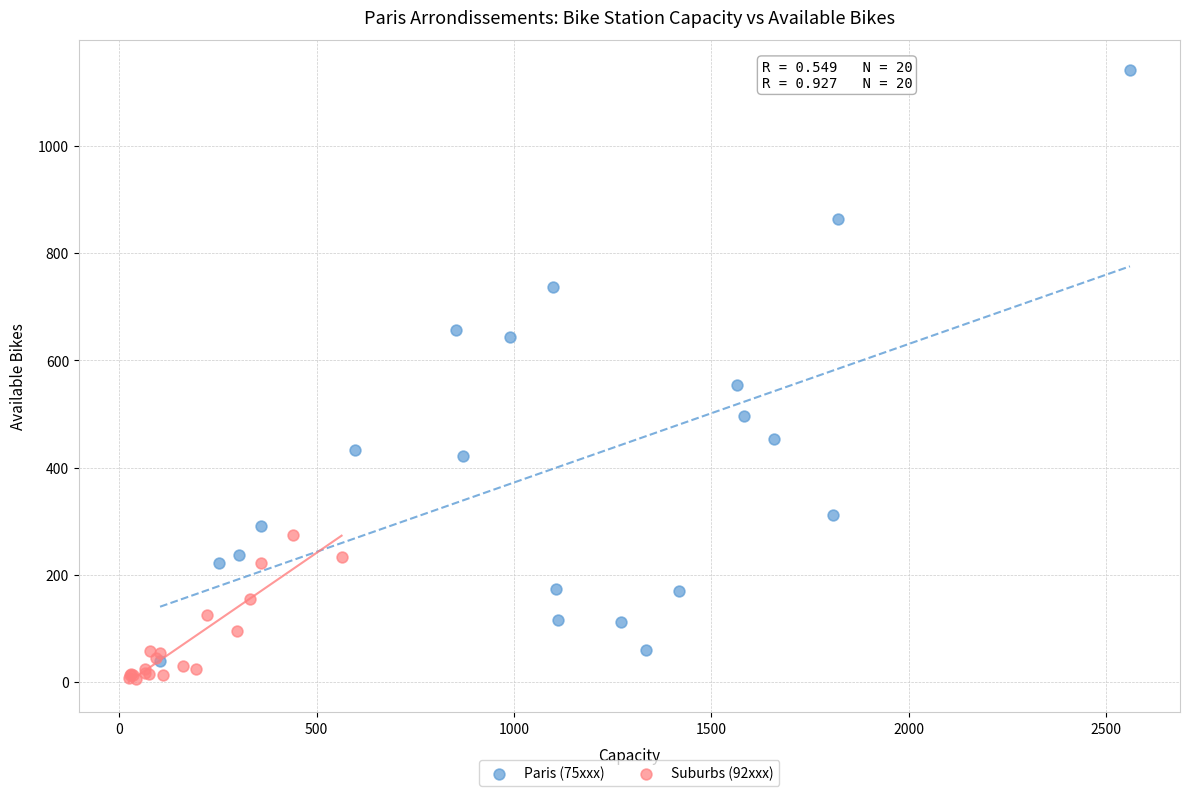

What are all the series names shown in the legend?

Paris (75xxx), Suburbs (92xxx)